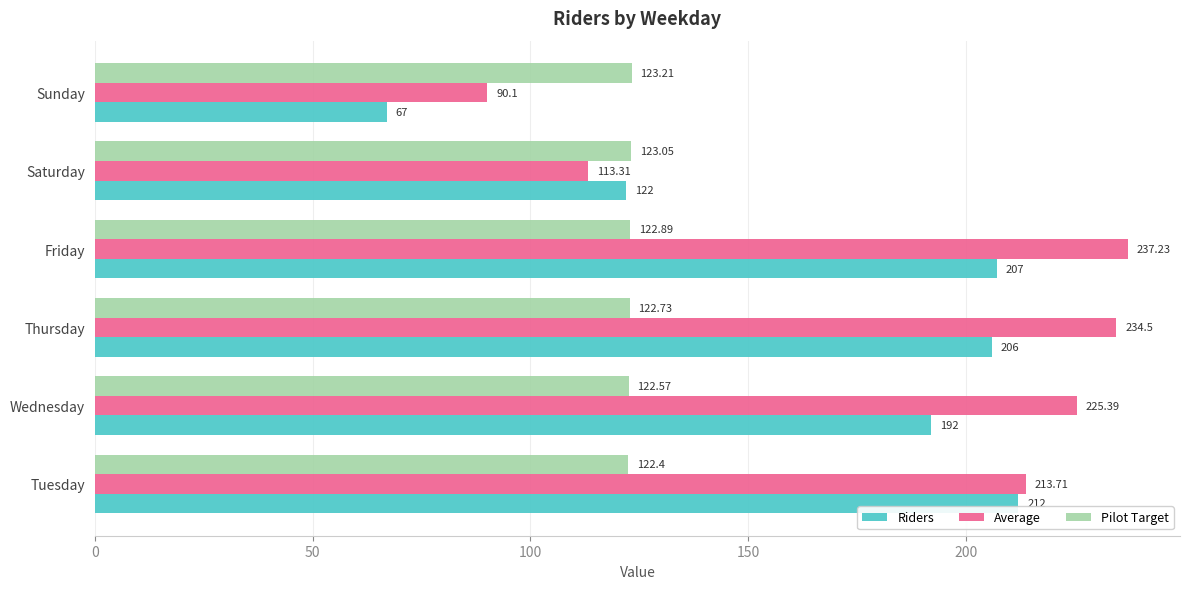

Count the number of categories in the chart.

6